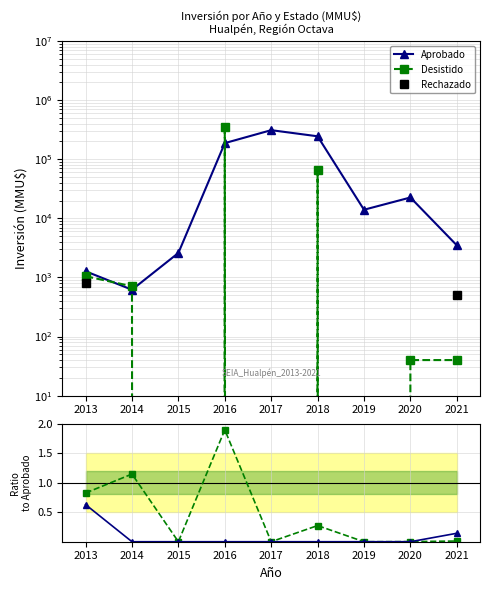

How many data points in Aprobado are above 14000?

4